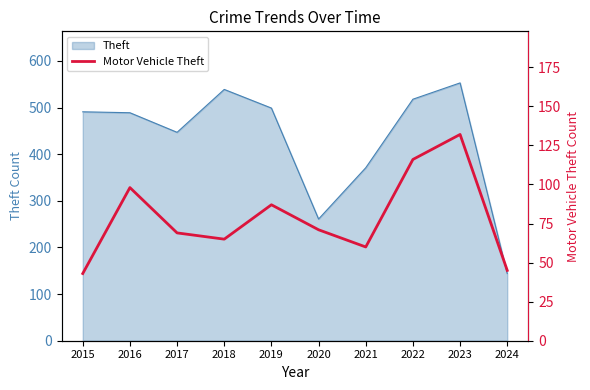

Which label corresponds to the largest value in the chart?

2023